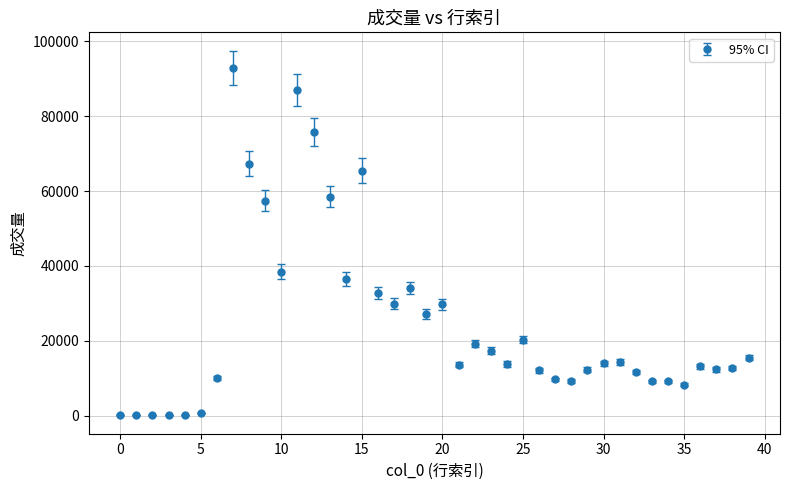

What is the greatest value displayed?

92914